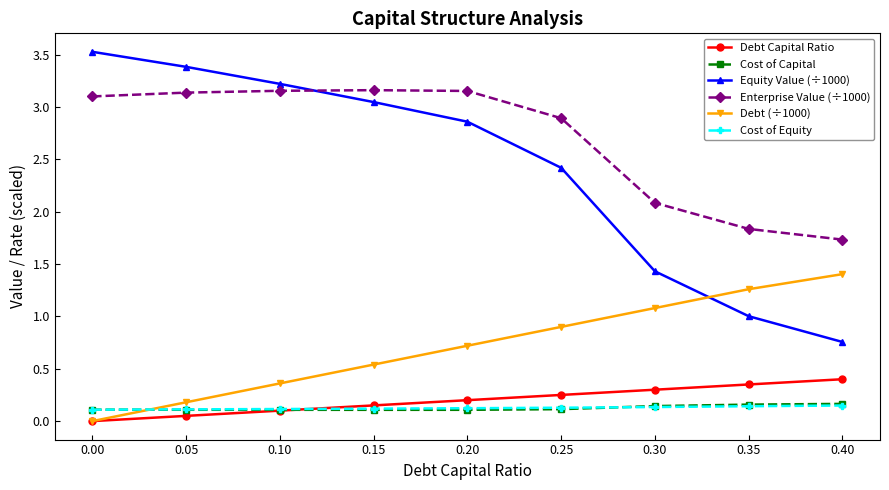

How many lines are shown in the chart?

6